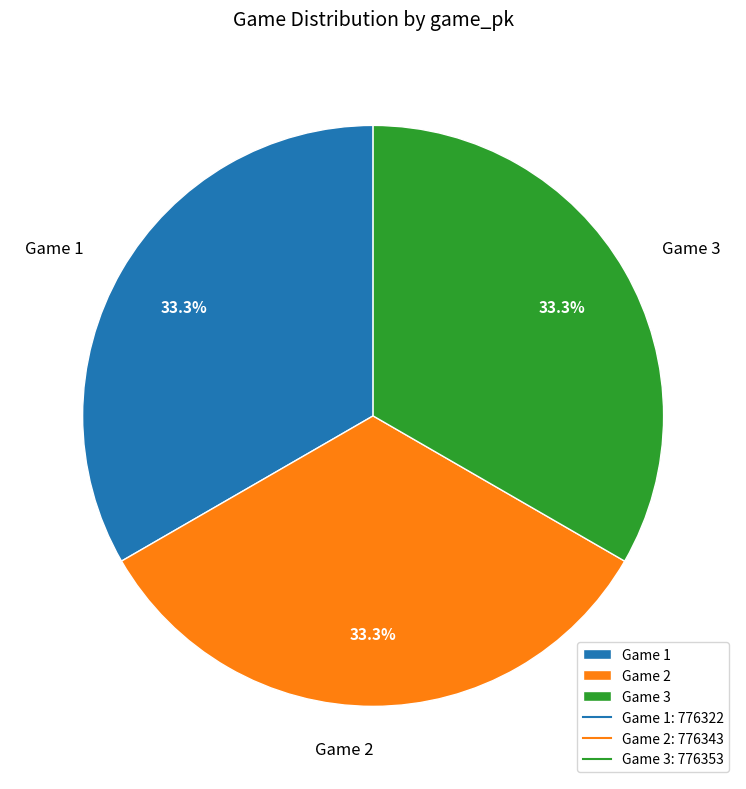

Is there any slice that represents more than half of the pie?

No